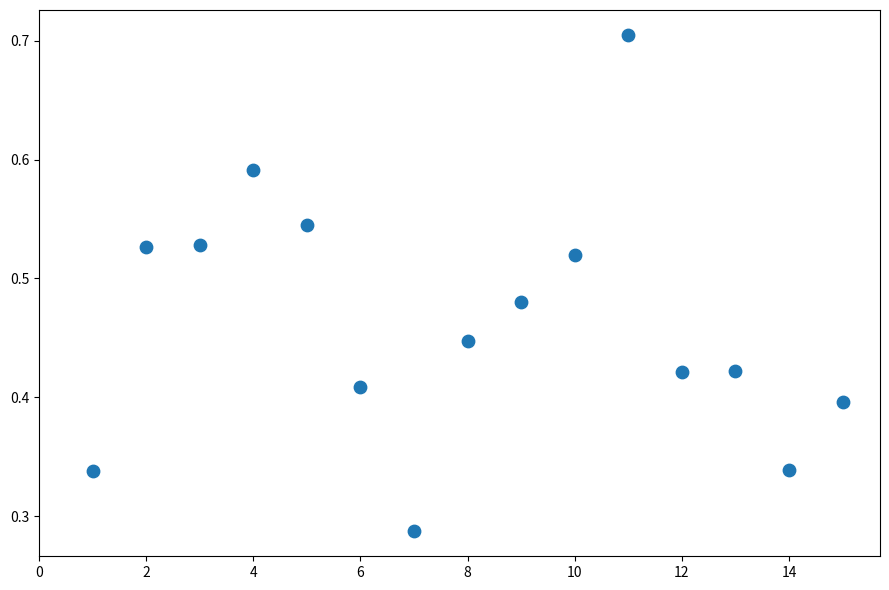

What is the range of X values (max minus min)?

14.0